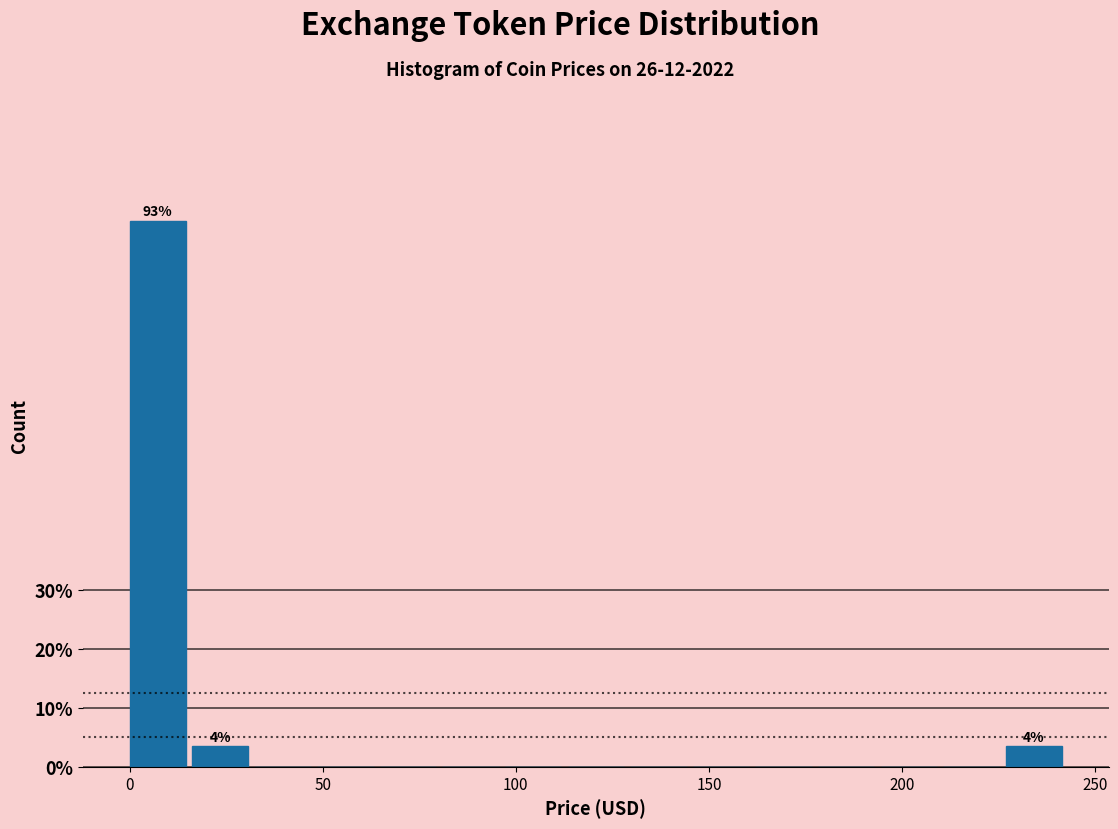

Read against the x-axis, roughly where is the centre of the tallest bar?

5